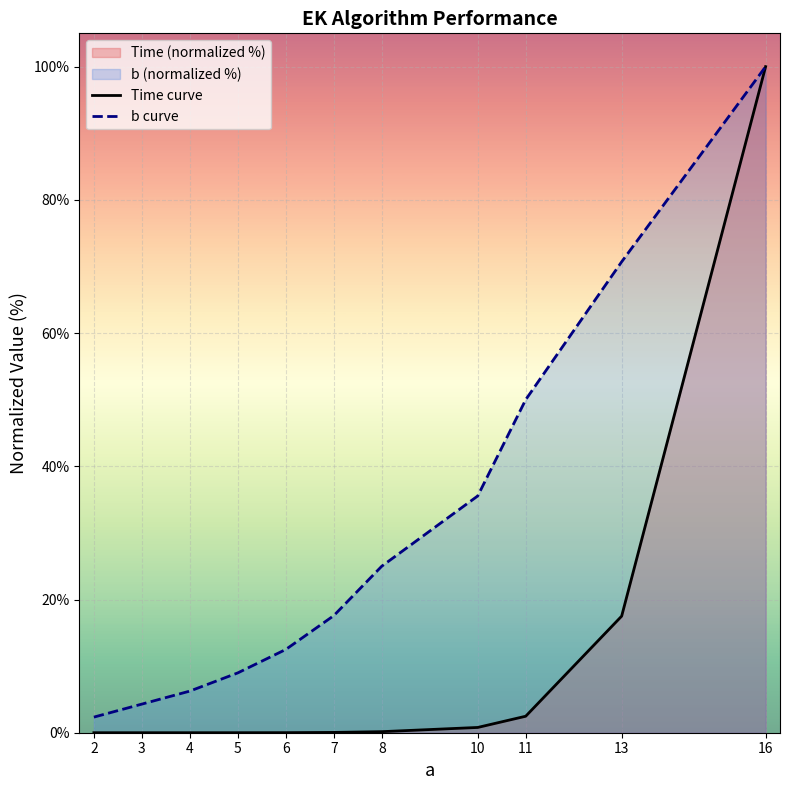

Which category has the highest value in the b curve series?

16